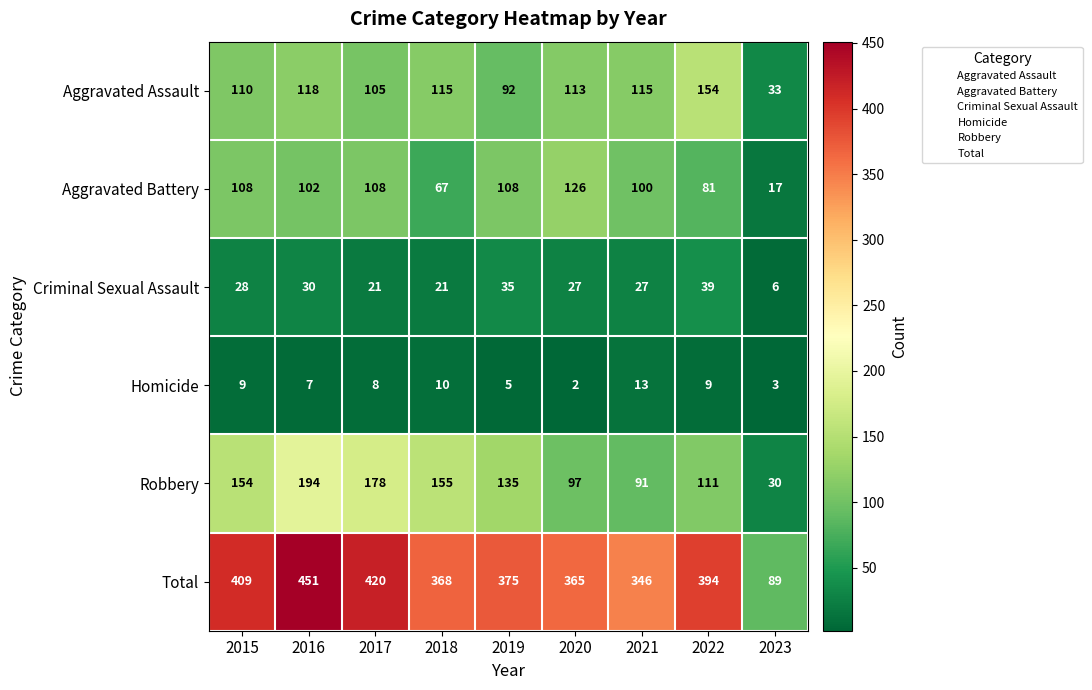

Which label corresponds to the largest value in the chart?

2016